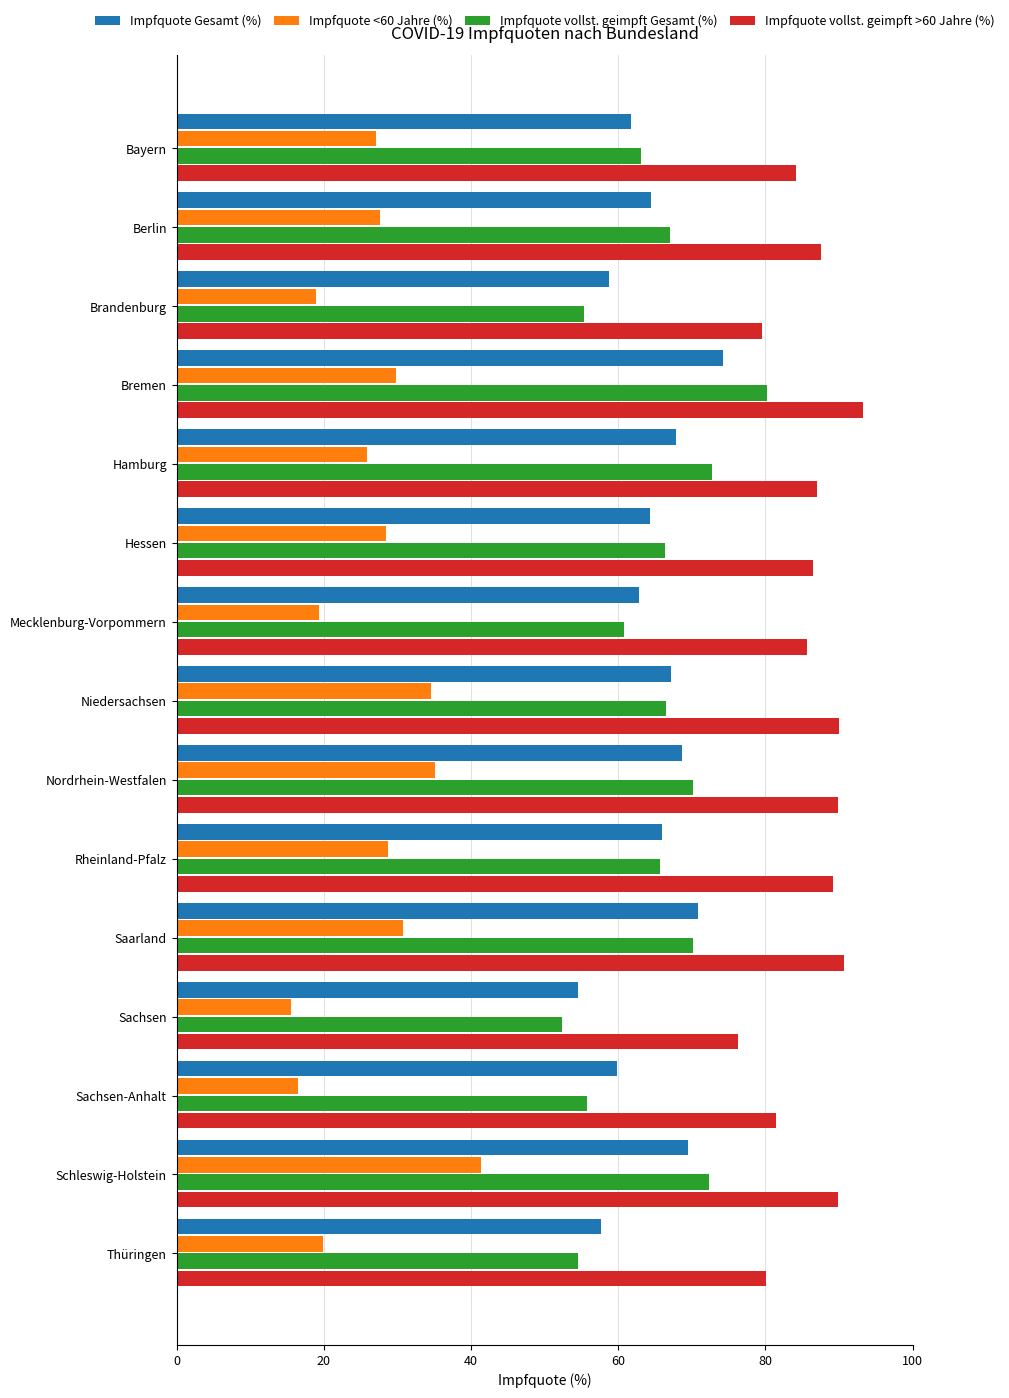

What are all the series names shown in the legend?

Impfquote Gesamt (%), Impfquote <60 Jahre (%), Impfquote vollst. geimpft Gesamt (%), Impfquote vollst. geimpft >60 Jahre (%)